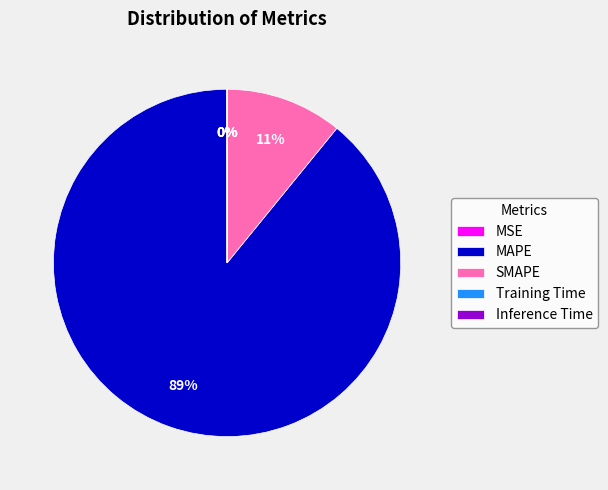

To the nearest percent, what percentage of the pie is SMAPE?

11%